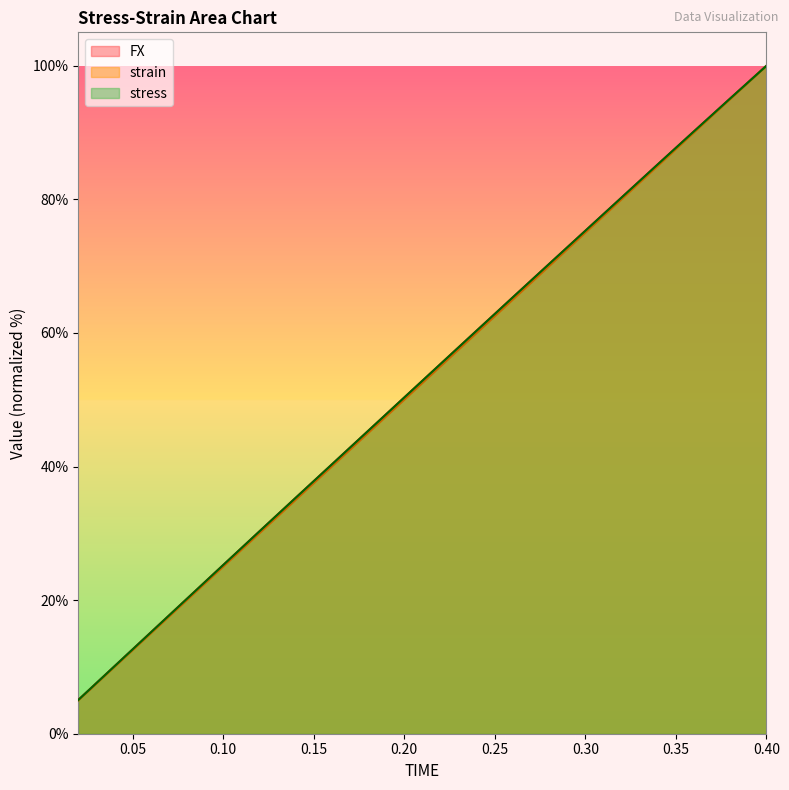

Reading right to left, list all the values displayed in this chart.

FX: 0.4=100.0	0.38=95.1	0.36=90.2	0.34=85.2	0.32=80.3	0.3=75.3	0.28=70.3	0.26=65.3	0.24=60.3	0.22=55.3	0.2=50.3	0.18=45.3	0.16=40.3	0.14=35.3	0.12=30.3	0.1=25.2	0.08=20.2	0.06=15.1	0.04=10.1	0.02=5.0
strain: 0.4=100.0	0.38=95.0	0.36=90.0	0.34=85.0	0.32=80.0	0.3=75.0	0.28=70.0	0.26=65.0	0.24=60.0	0.22=55.0	0.2=50.0	0.18=45.0	0.16=40.0	0.14=35.0	0.12=30.0	0.1=25.0	0.08=20.0	0.06=15.0	0.04=10.0	0.02=5.0
stress: 0.4=100.0	0.38=95.1	0.36=90.2	0.34=85.2	0.32=80.3	0.3=75.3	0.28=70.3	0.26=65.3	0.24=60.3	0.22=55.3	0.2=50.3	0.18=45.3	0.16=40.3	0.14=35.3	0.12=30.3	0.1=25.2	0.08=20.2	0.06=15.1	0.04=10.1	0.02=5.0